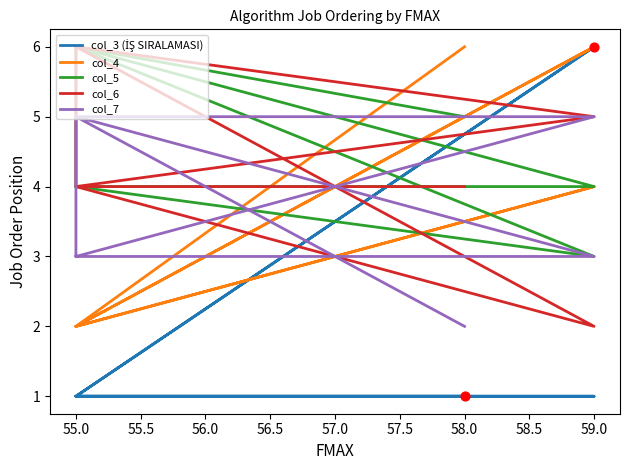

Is the value of col_7 at 59.0 greater than the value of col_3 (İŞ SIRALAMASI) at 55.0?

Yes